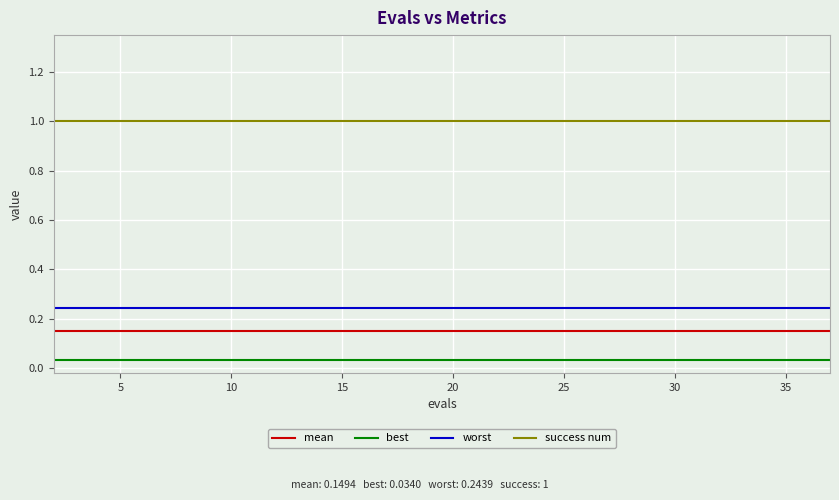

Which series has the largest total across all categories?

success num